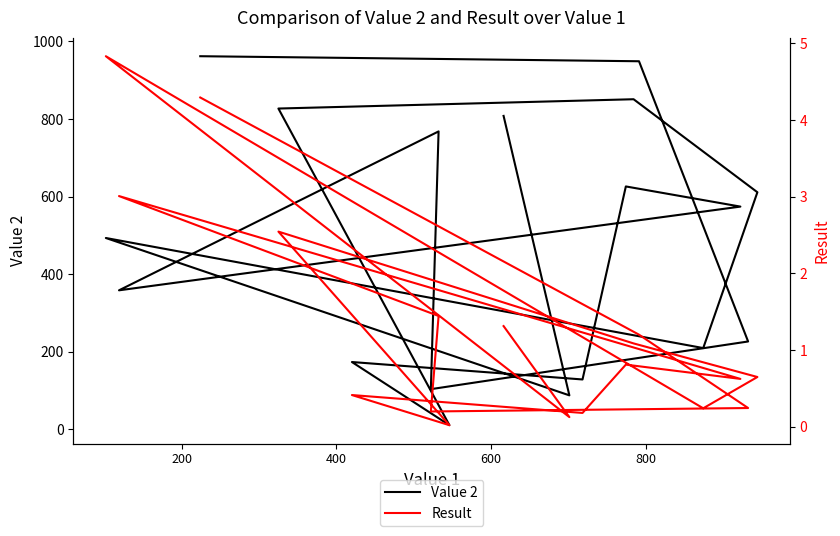

What is the difference between the second highest and minimum values in the Result series?

4.3